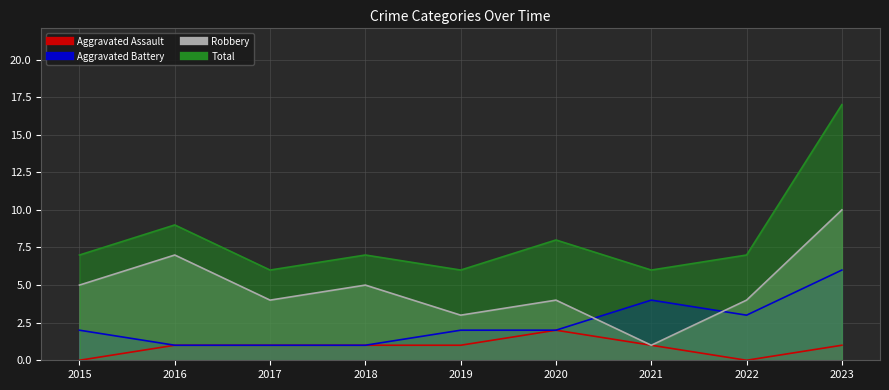

How many data points in Aggravated Battery are above 2?

3